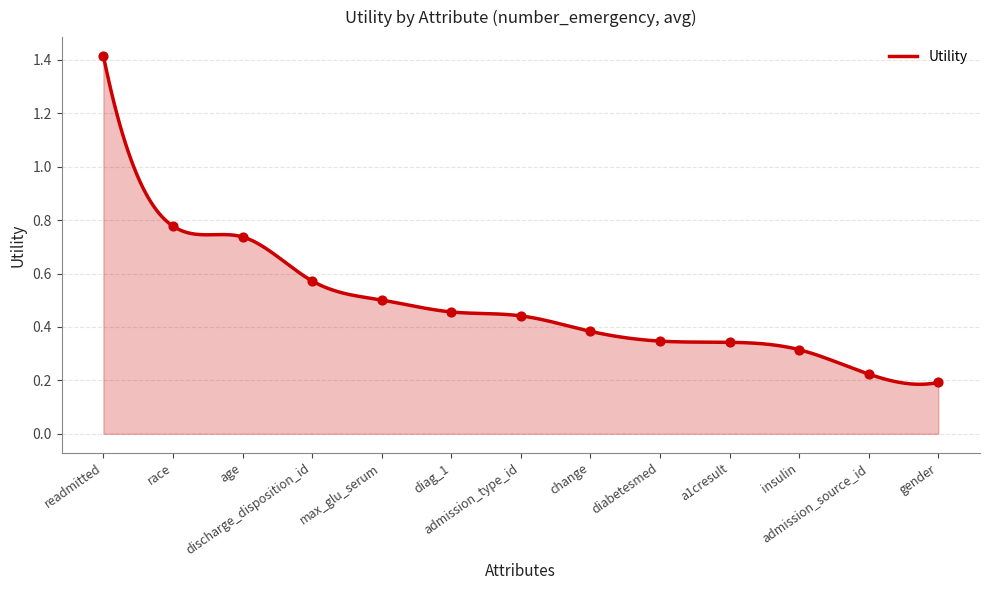

Which has a higher value, diag_1 or insulin?

diag_1